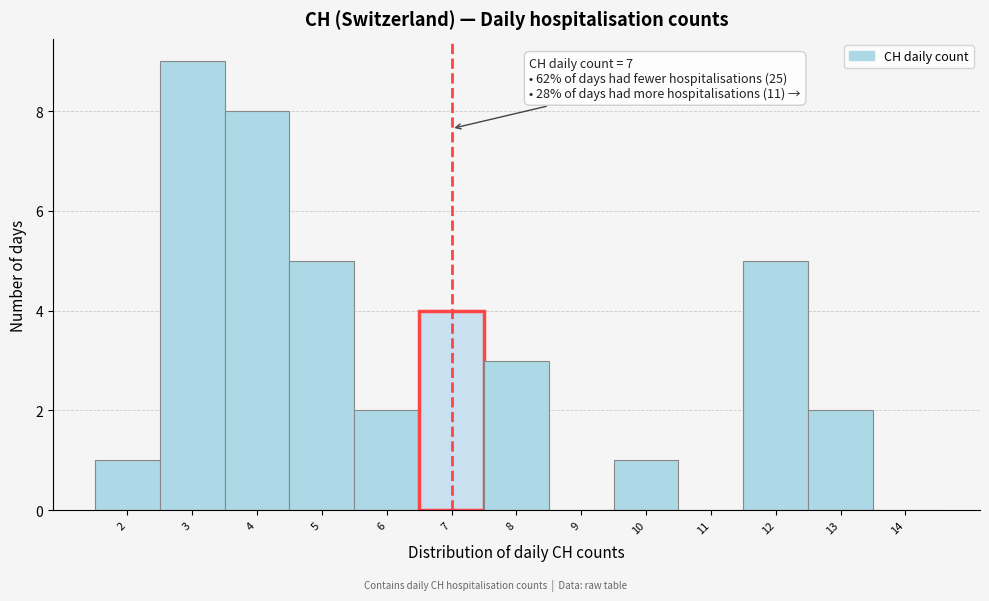

Over which range of the x-axis is the bar tallest?

2.5 to 3.5